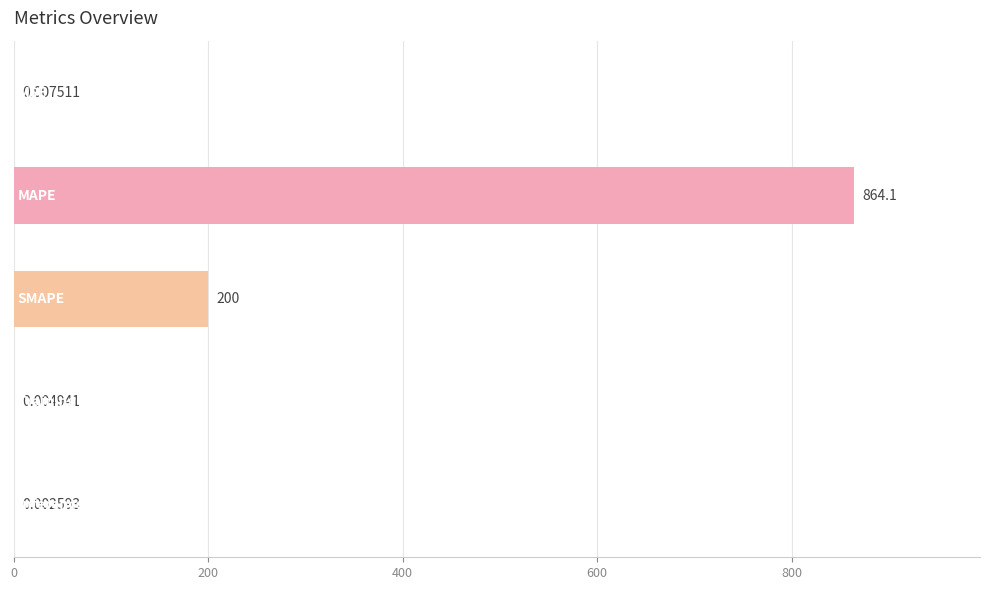

What is the sum of all values?

1064.2